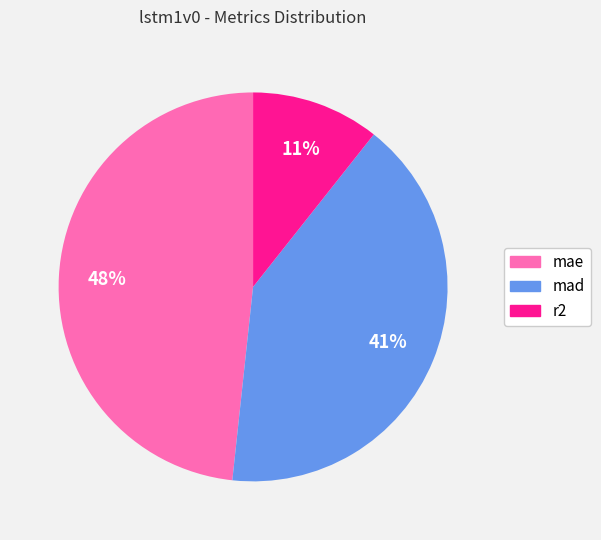

How many slices are in this pie chart?

3